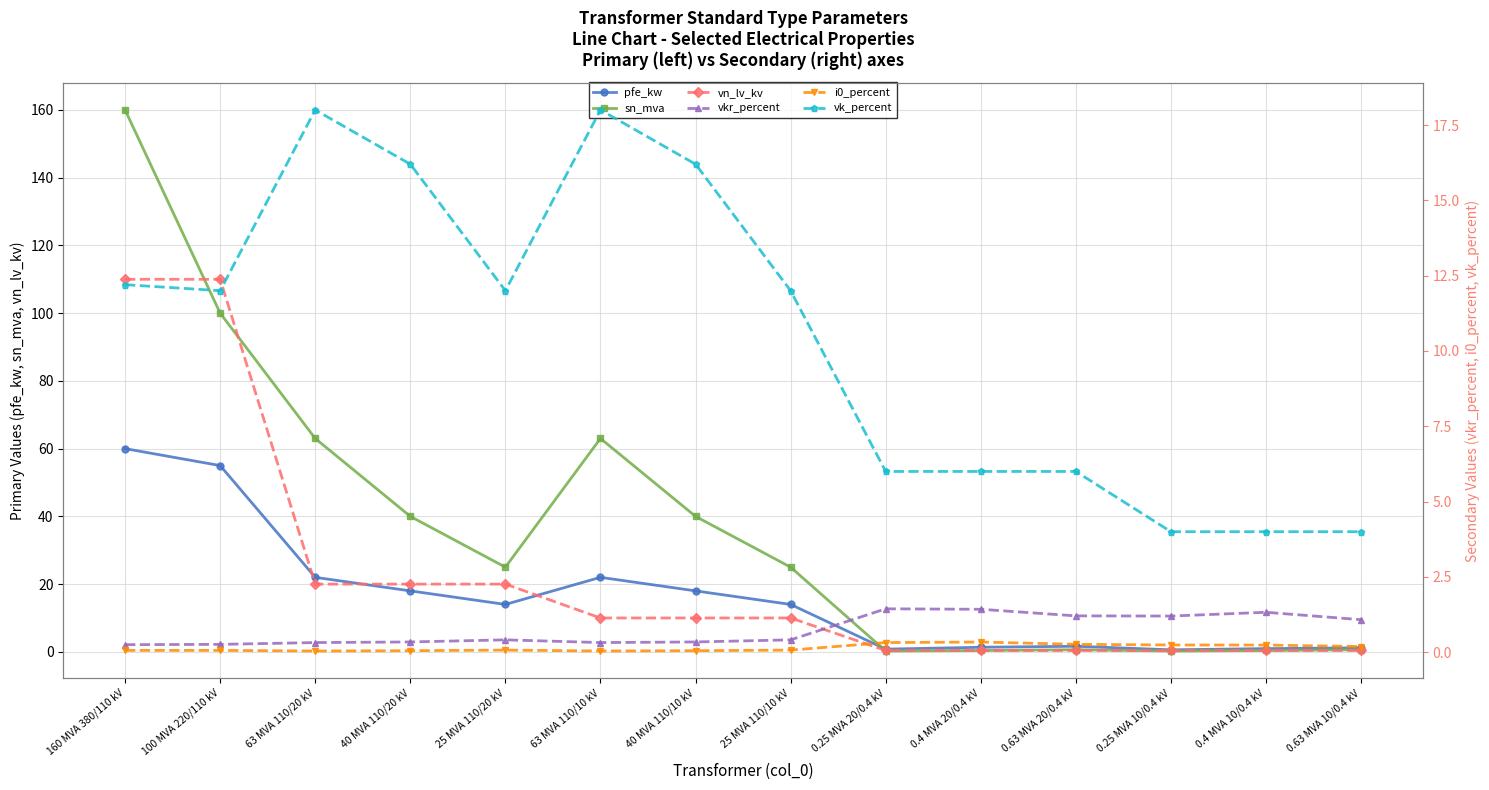

What is the spread (max minus min) of values at 25 MVA 110/20 kV?

24.9